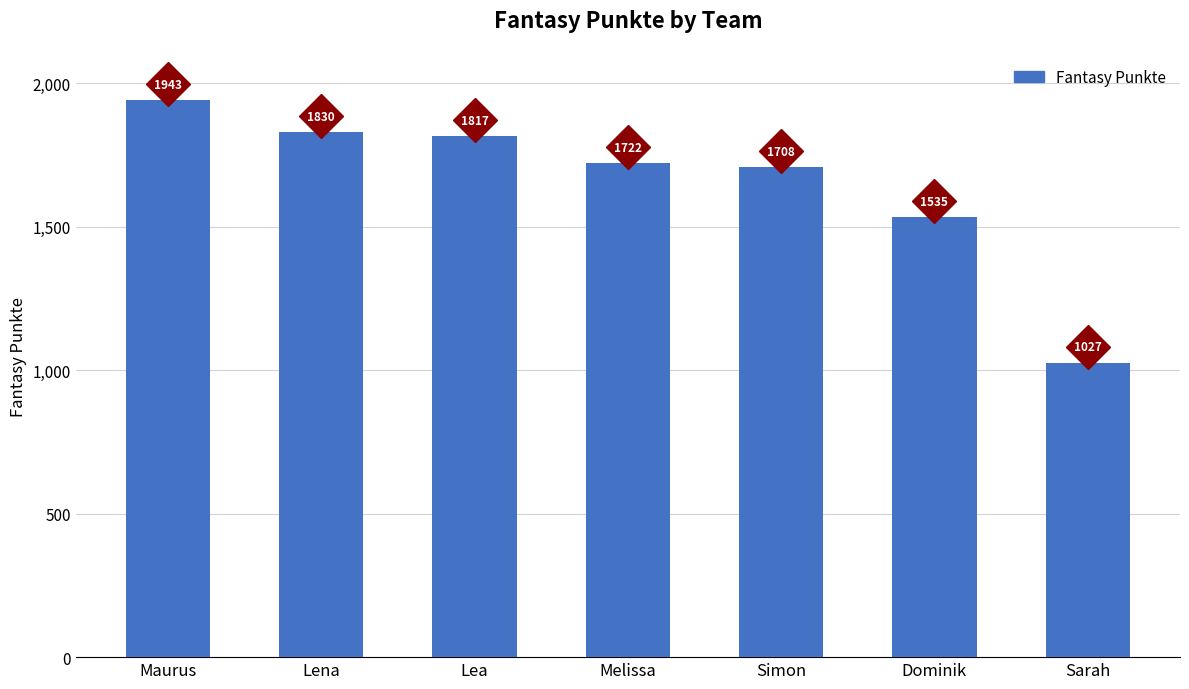

Reading left to right, transcribe all the data shown in this chart.

1943	1830	1817	1722	1708	1535	1027